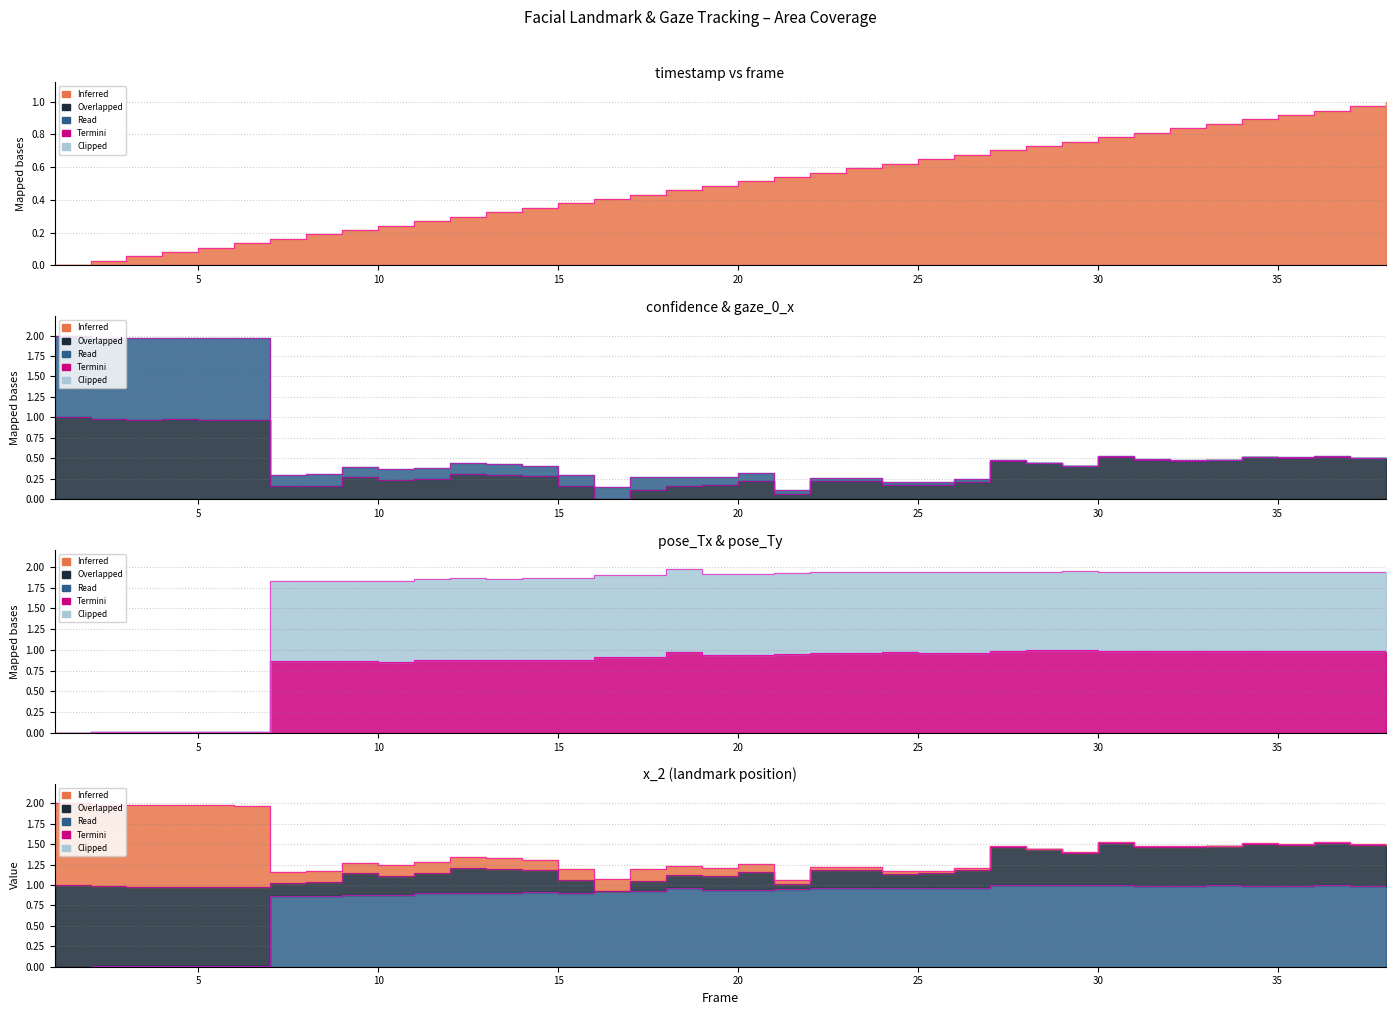

Is it true that x_2 equals 1.0 at 25?

True